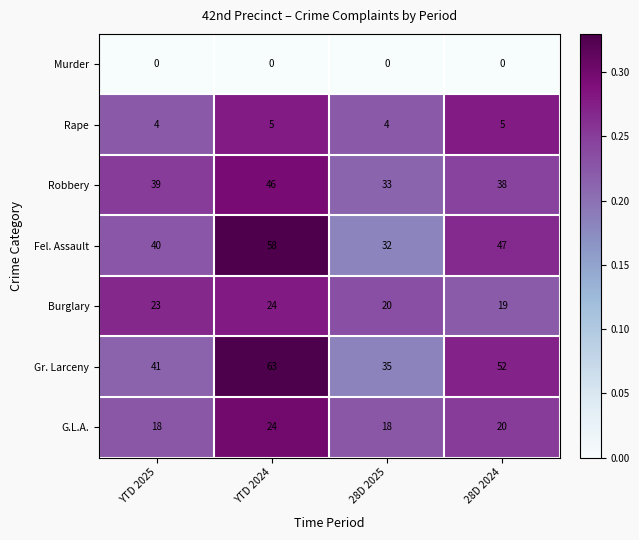

Rank the series at 28D 2024 from lowest to highest value.

Murder, Rape, Burglary, G.L.A., Robbery, Fel. Assault, Gr. Larceny